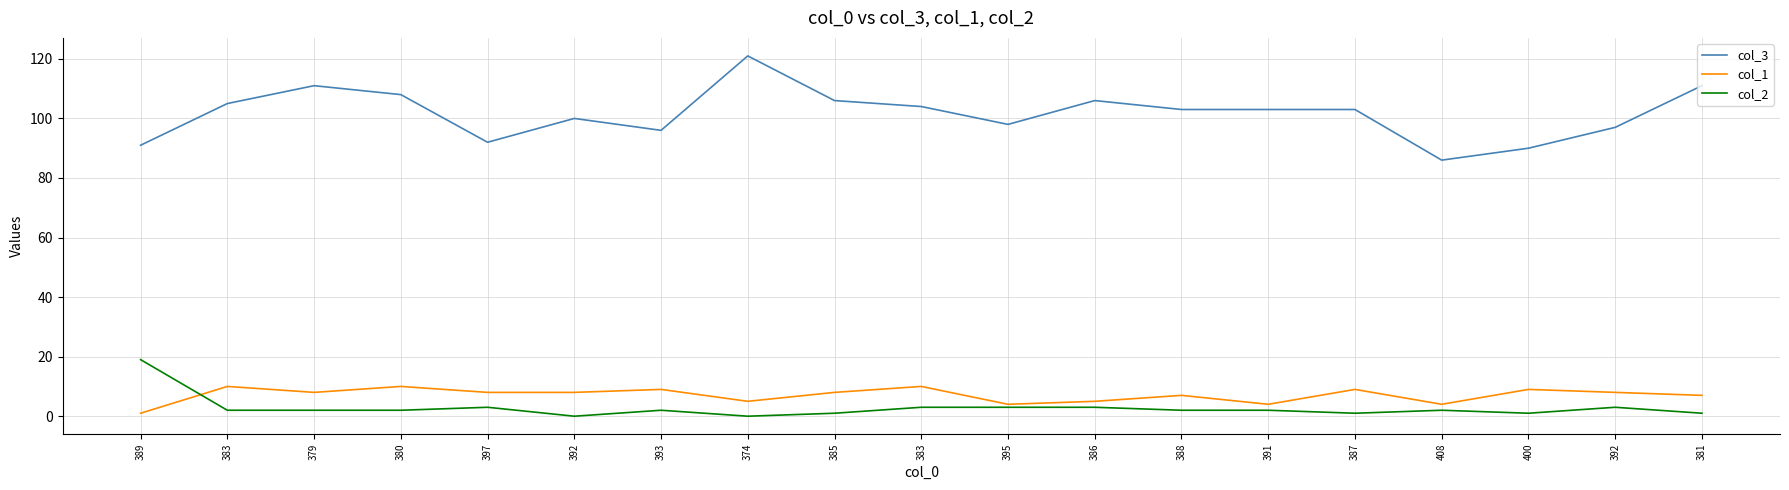

What is the difference between the highest and lowest values at 392?

100